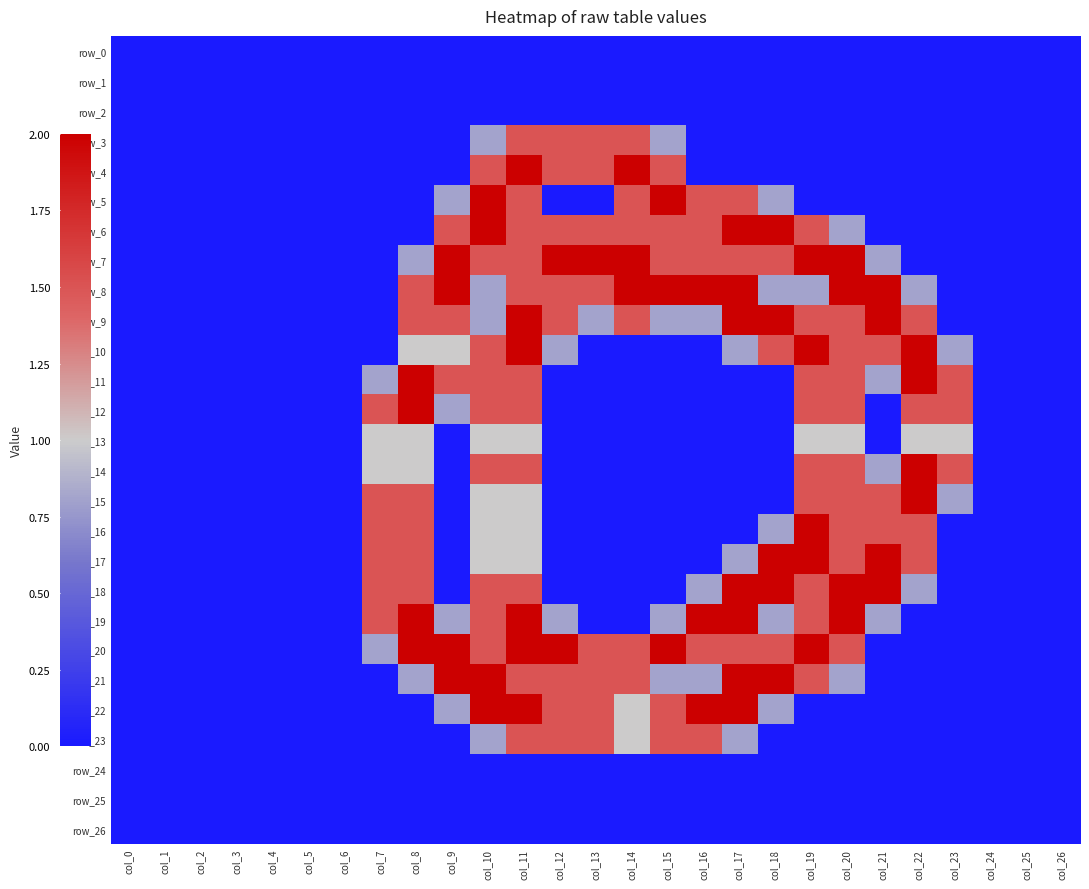

Count the number of data series in this chart.

27